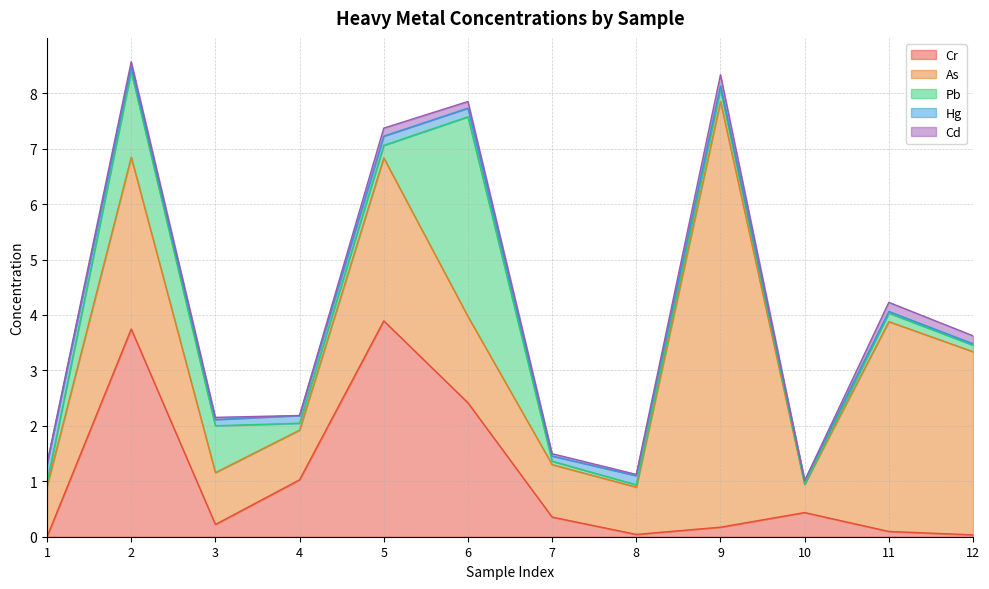

At 8, list the series in order from smallest to largest.

Cd, Pb, Cr, Hg, As